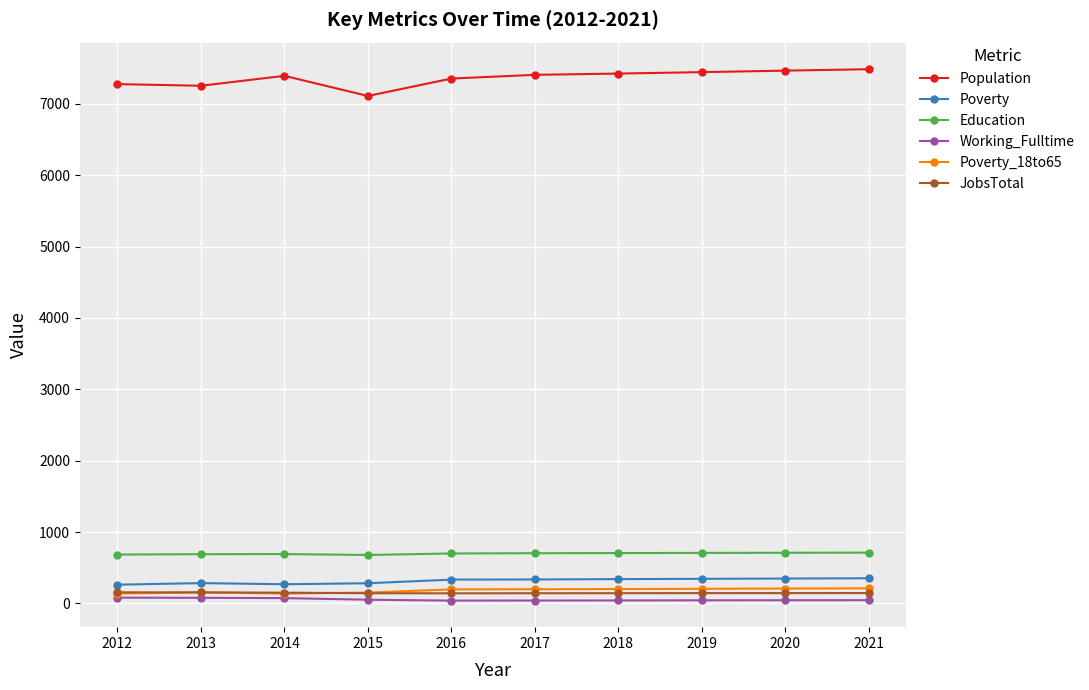

Which series has the largest total across all categories?

Population